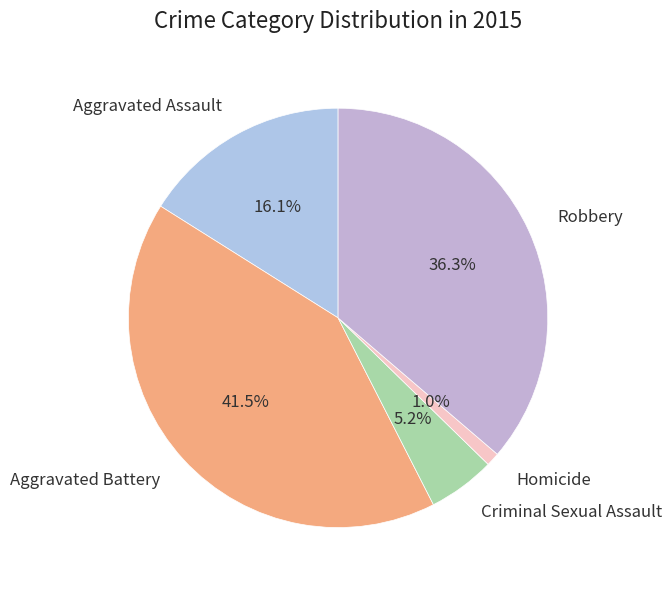

Count the number of slices in the pie.

5